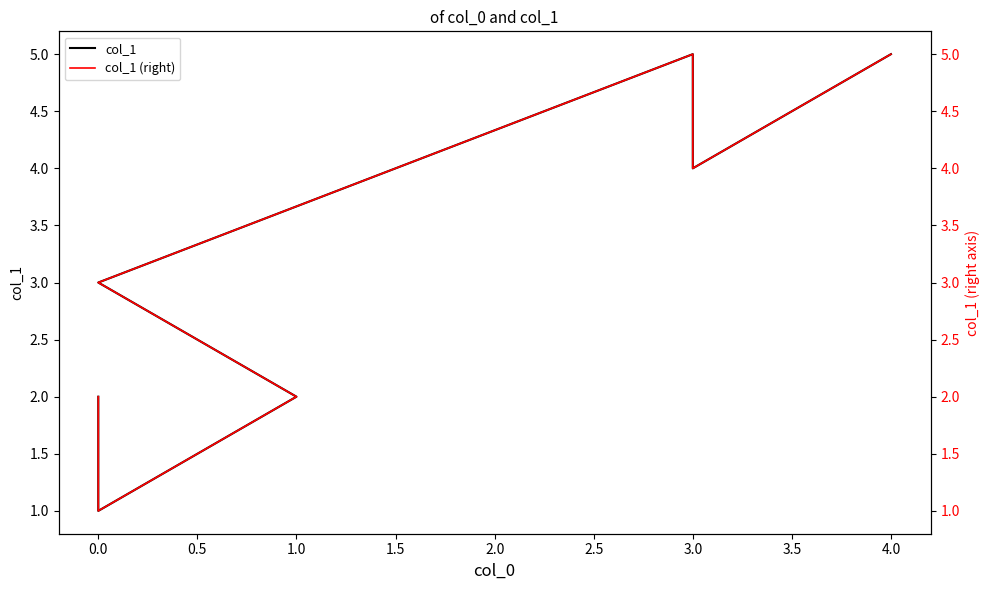

Reading left to right, transcribe all the data shown in this chart.

col_1: 2	1	2	3	5	4	5
col_1 (right): 2	1	2	3	5	4	5